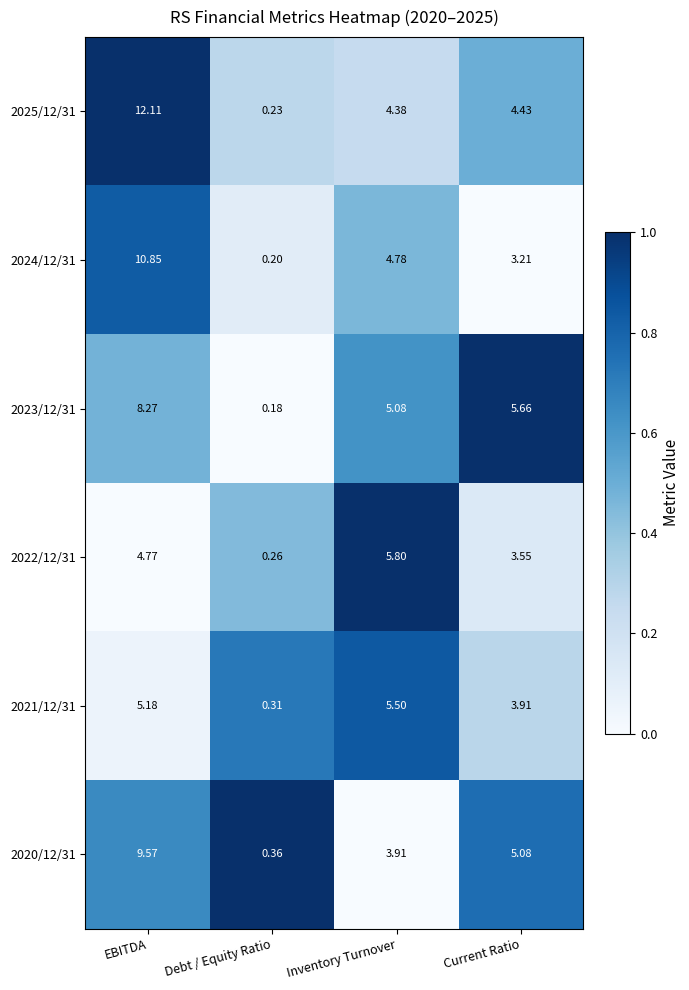

At which category does the chart reach its peak across all series?

EBITDA